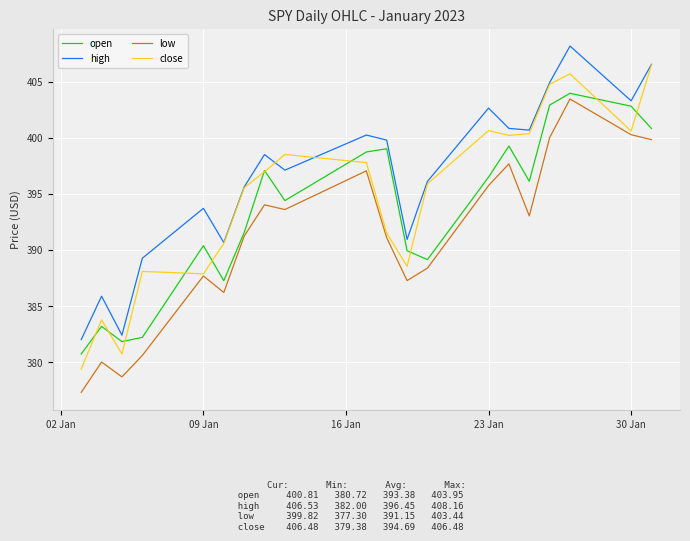

Rank the series by their average value, from highest to lowest.

high, close, open, low